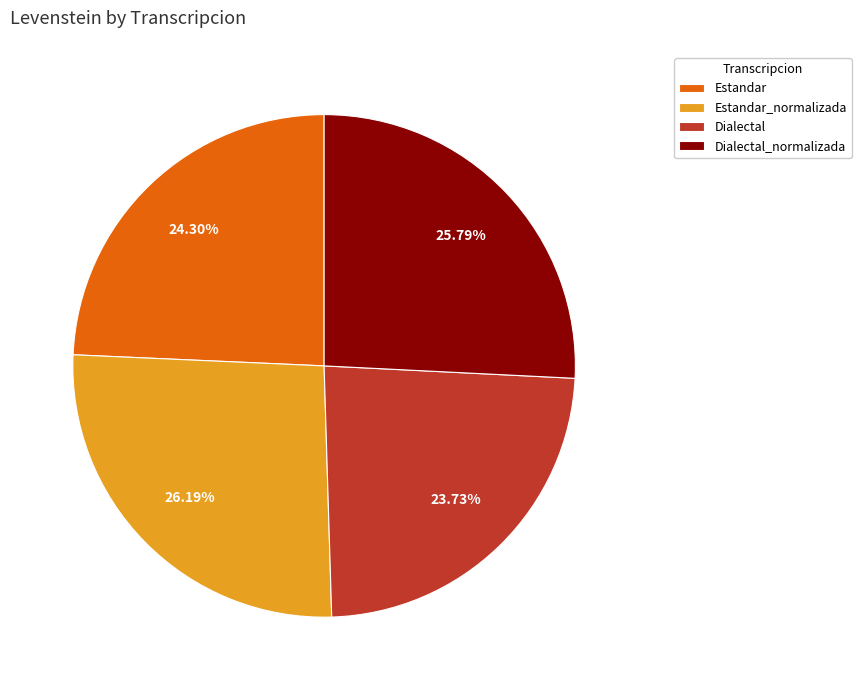

To the nearest percent, what is the average slice percentage?

25%